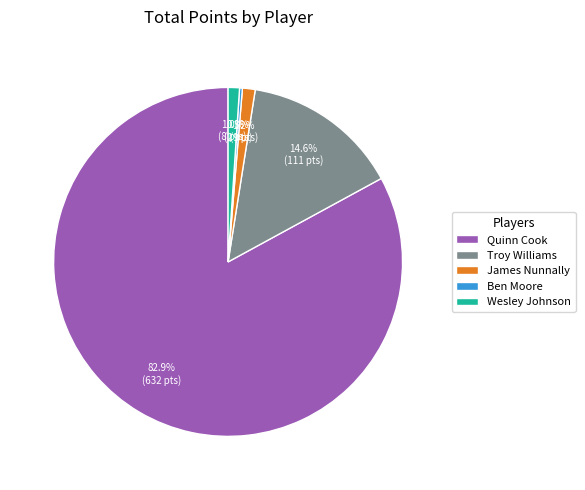

What is the largest slice in the pie chart?

Quinn Cook